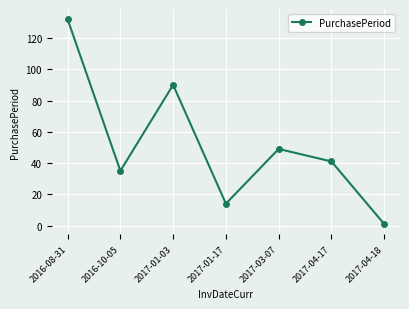

List the labels in order of value, largest first.

2016-08-31, 2017-01-03, 2017-03-07, 2017-04-17, 2016-10-05, 2017-01-17, 2017-04-18